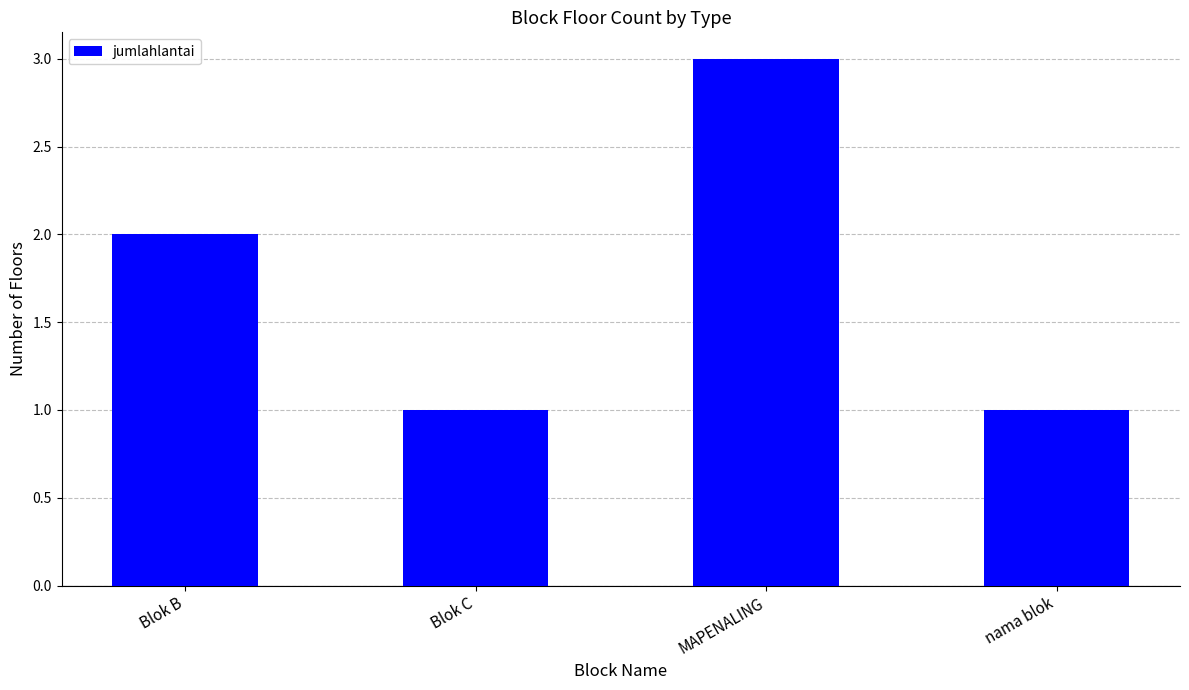

What is the sum of the values at MAPENALING and Blok C?

4